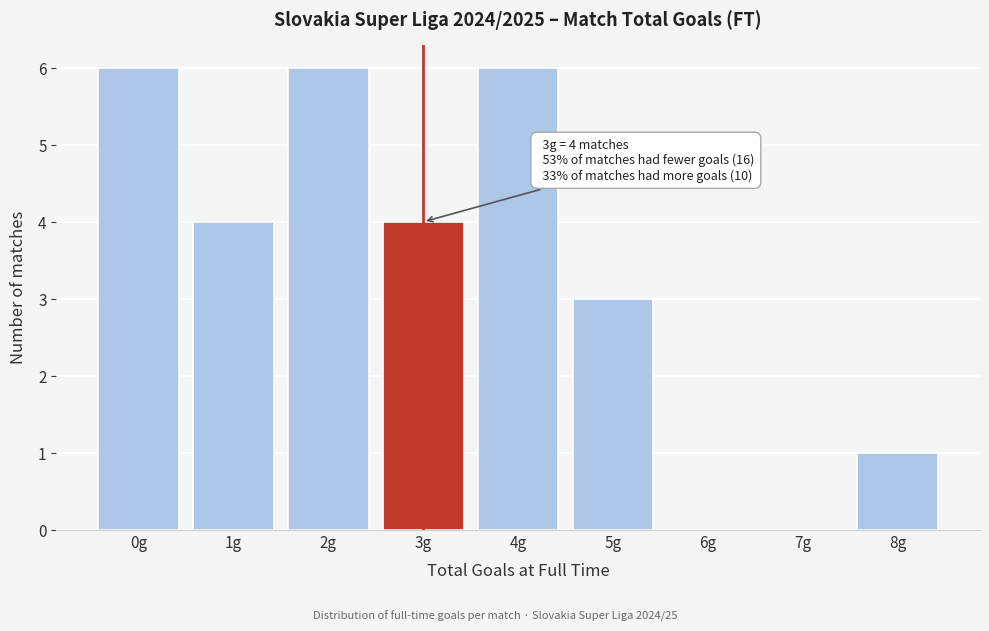

Reading left to right, transcribe all the data shown in this chart.

0g=6	1g=4	2g=6	3g=4	4g=6	5g=3	6g=0	7g=0	8g=1